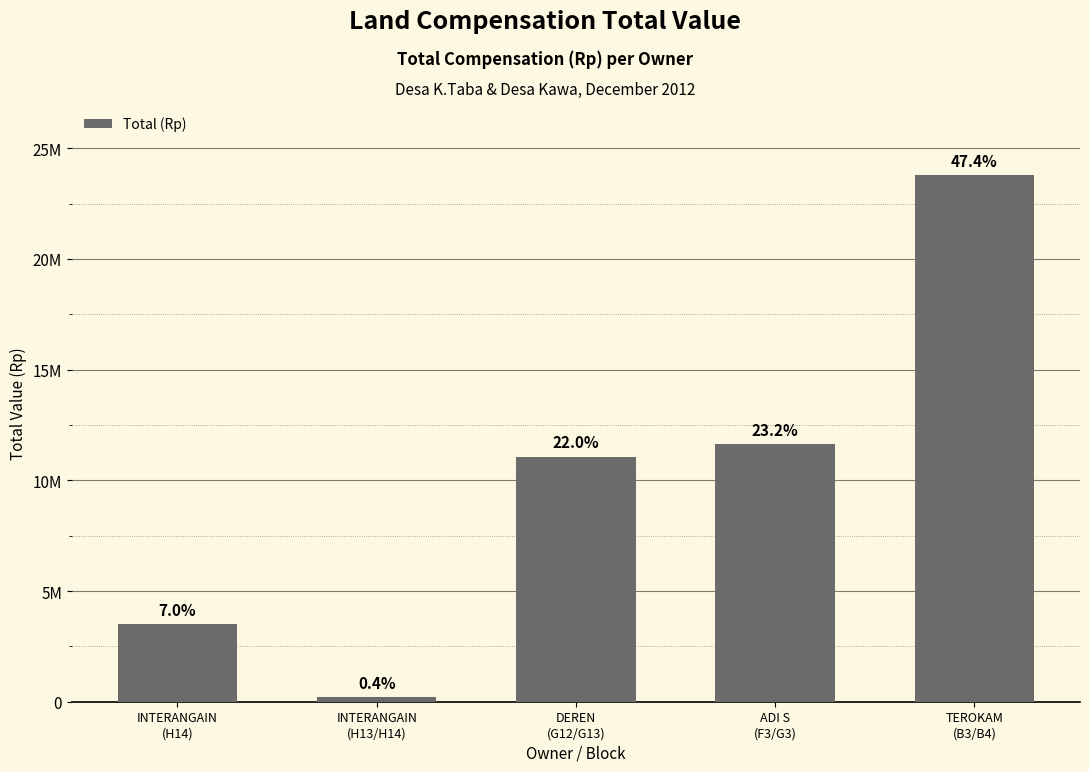

Are the bars horizontal?

No